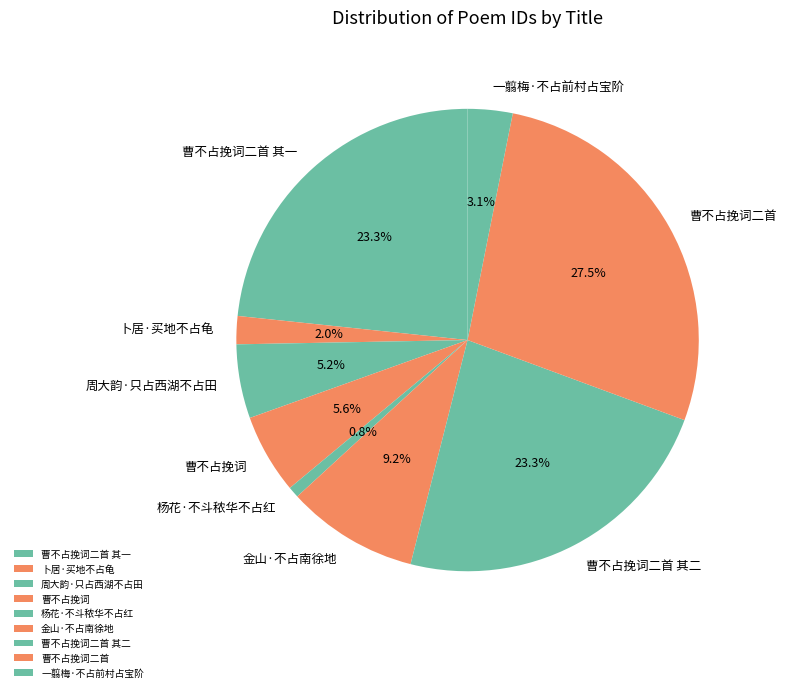

The 杨花·不斗秾华不占红 slice represents 1% of the pie. True or false?

True